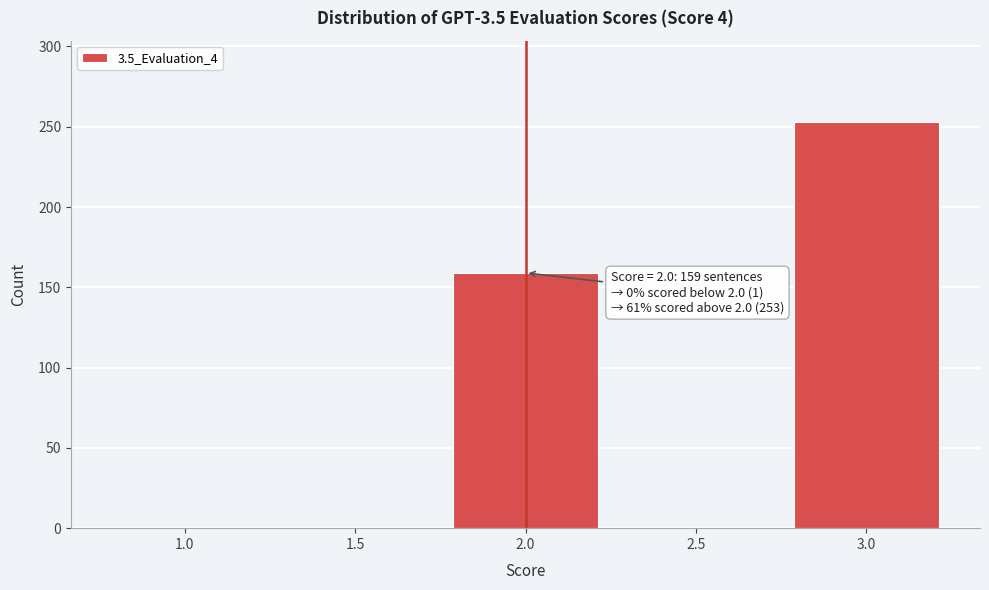

What is the change in value from 2.0 to 3.0?

+94